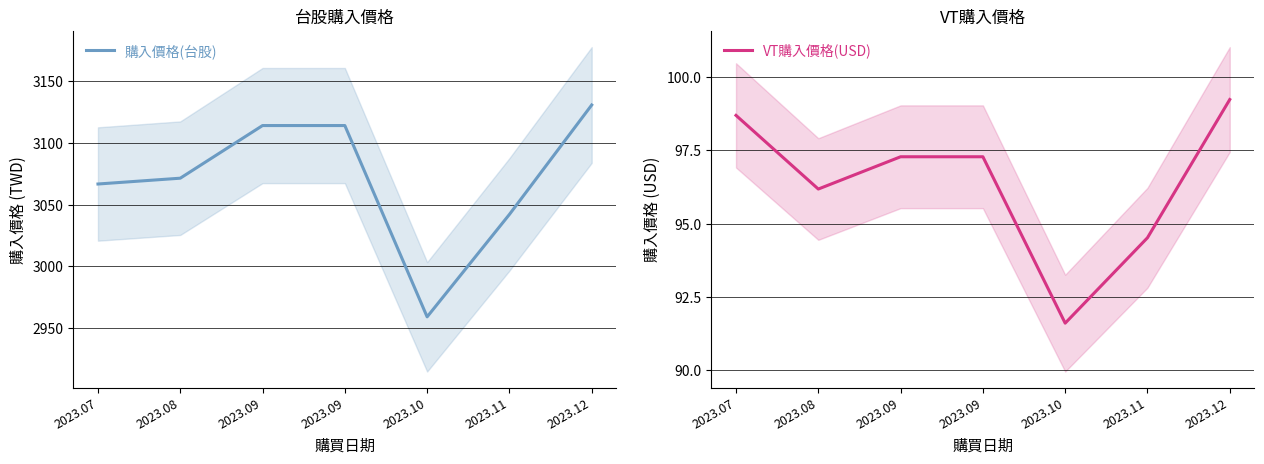

List the labels in order of 購入價格(台股) value, smallest first.

2023.10, 2023.11, 2023.07, 2023.08, 2023.09, 2023.09, 2023.12